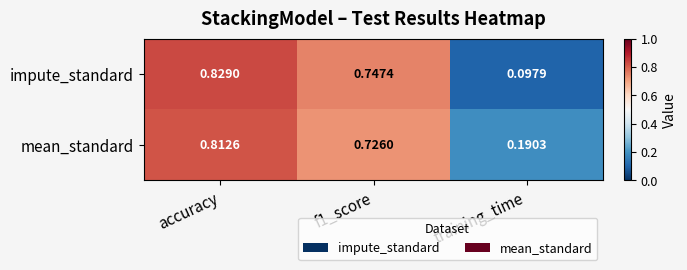

Which series changed the most between f1_score and training_time?

impute_standard